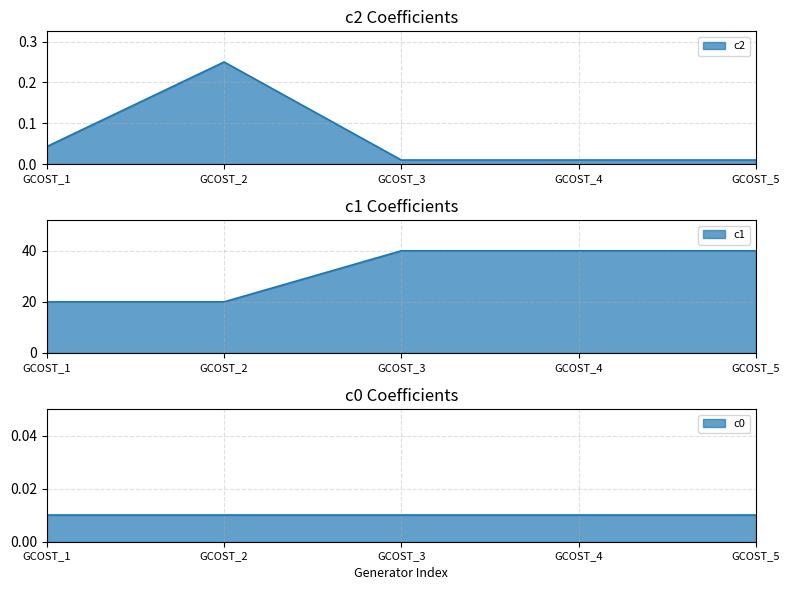

What is the difference between the c2 values at GCOST_4 and GCOST_2?

0.2